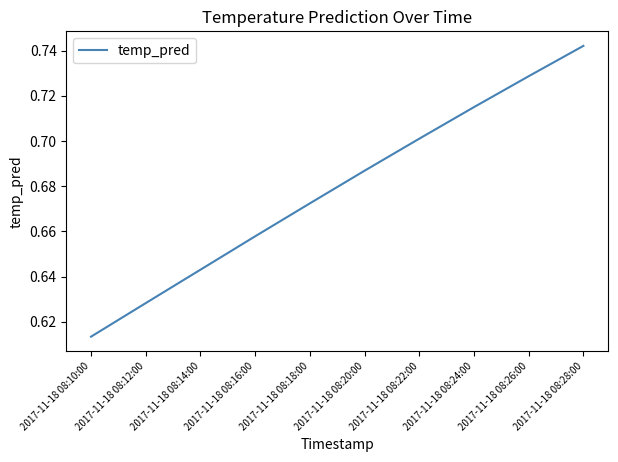

List the labels in order of value, largest first.

2017-11-18 08:28:00, 2017-11-18 08:26:00, 2017-11-18 08:24:00, 2017-11-18 08:22:00, 2017-11-18 08:20:00, 2017-11-18 08:18:00, 2017-11-18 08:16:00, 2017-11-18 08:14:00, 2017-11-18 08:12:00, 2017-11-18 08:10:00